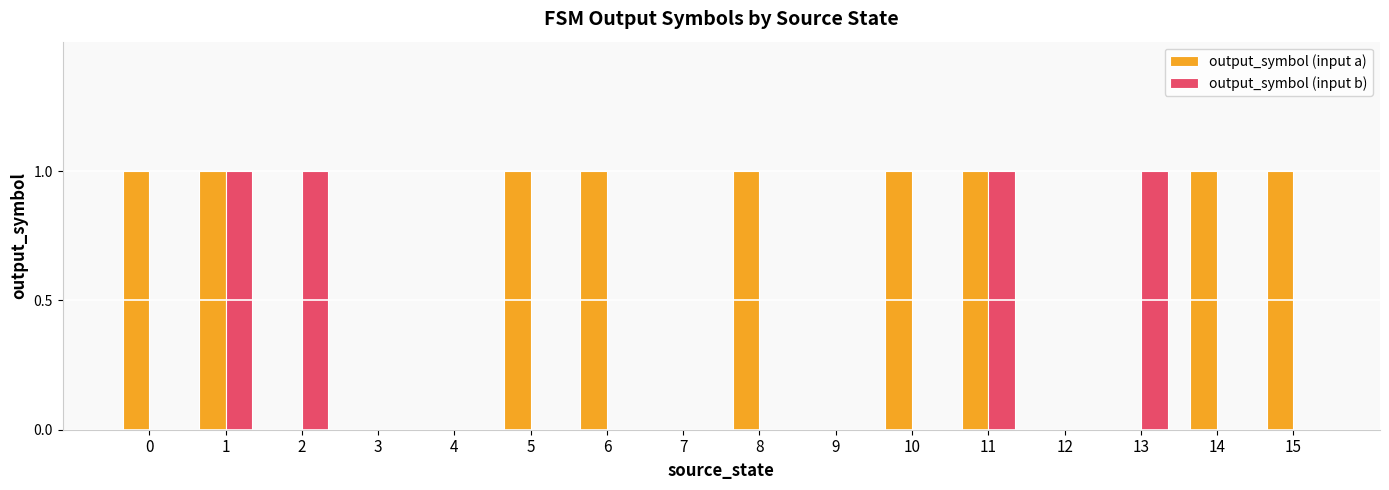

Reading left to right, list all the values displayed in this chart.

output_symbol (input a): 0=1	1=1	2=0	3=0	4=0	5=1	6=1	7=0	8=1	9=0	10=1	11=1	12=0	13=0	14=1	15=1
output_symbol (input b): 0=0	1=1	2=1	3=0	4=0	5=0	6=0	7=0	8=0	9=0	10=0	11=1	12=0	13=1	14=0	15=0